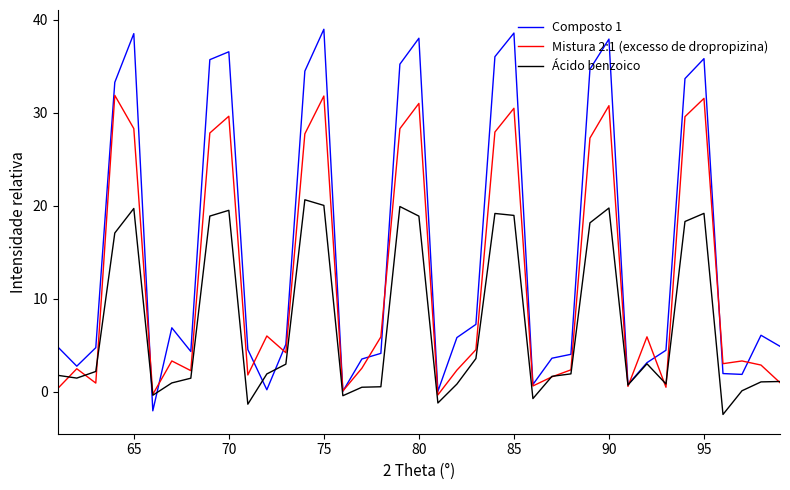

What is the maximum value shown in the chart?

39.0